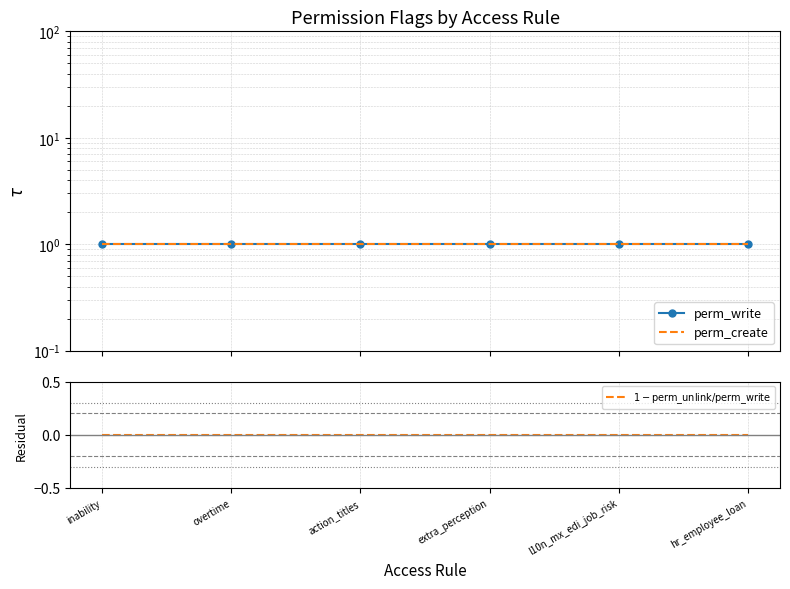

Reading left to right, transcribe all the data shown in this chart.

perm_write: 1	1	1	1	1	1
perm_create: 1	1	1	1	1	1
$1 - \mathrm{perm\_unlink}/\mathrm{perm\_write}$: 0	0	0	0	0	0